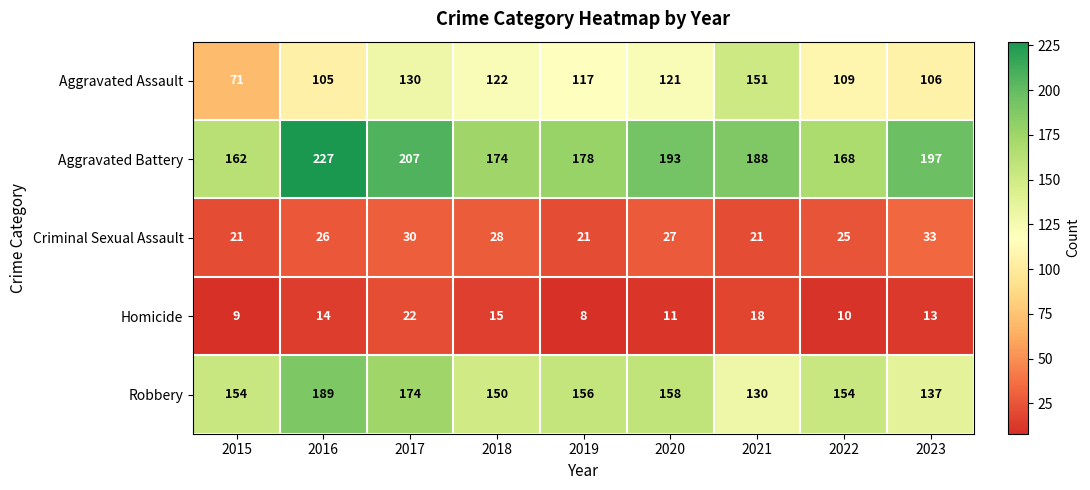

How many series are shown in this chart?

5